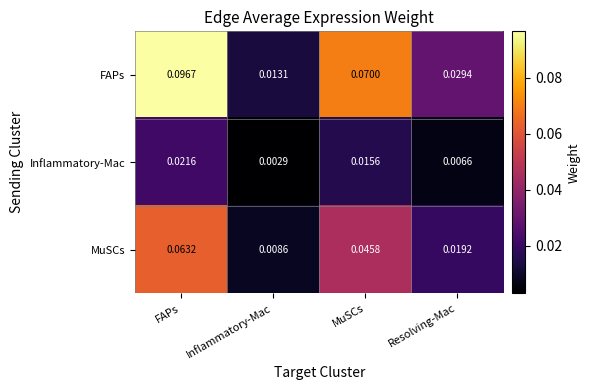

Rank the series at Resolving-Mac from lowest to highest value.

Inflammatory-Mac, MuSCs, FAPs